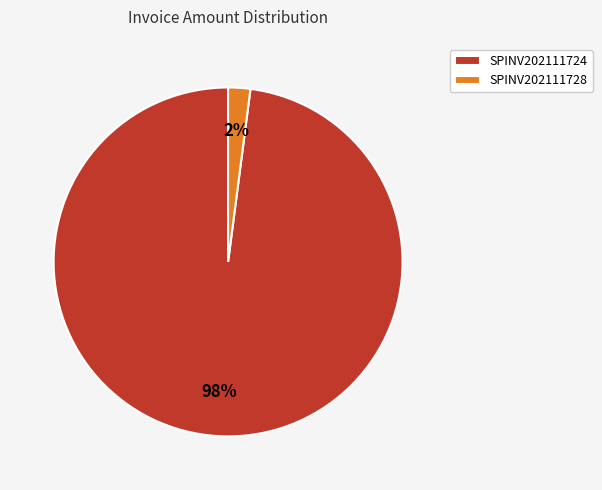

Combined, do SPINV202111728 and SPINV202111724 account for over 50%?

Yes